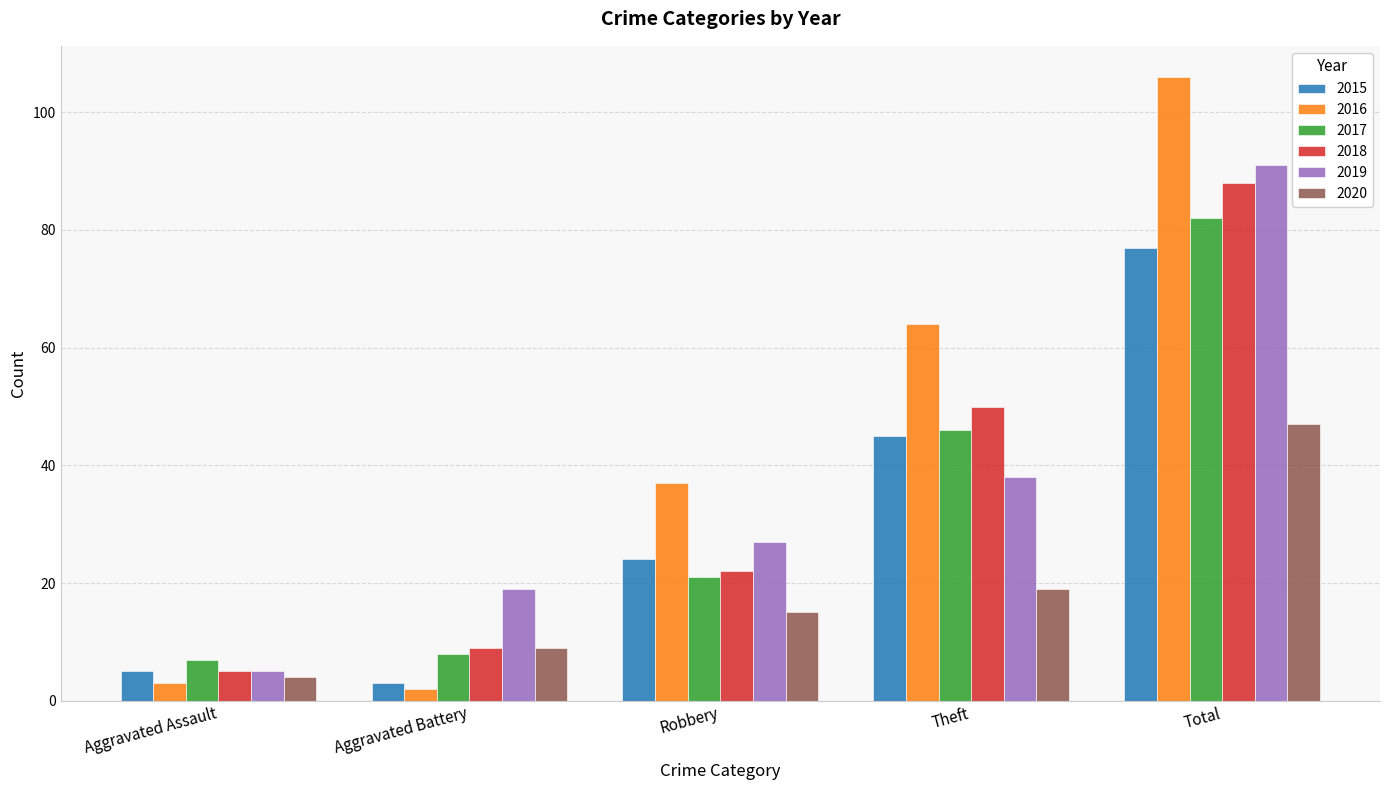

What is the total value across all series at Robbery?

146